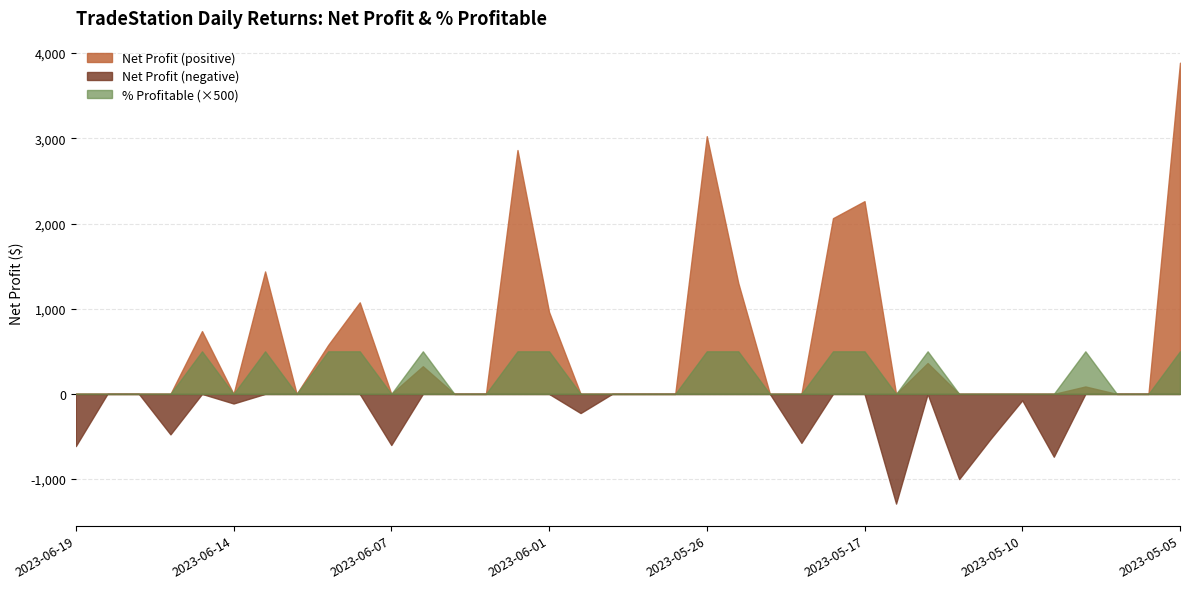

How many times do Net Profit and % Profitable cross each other?

11